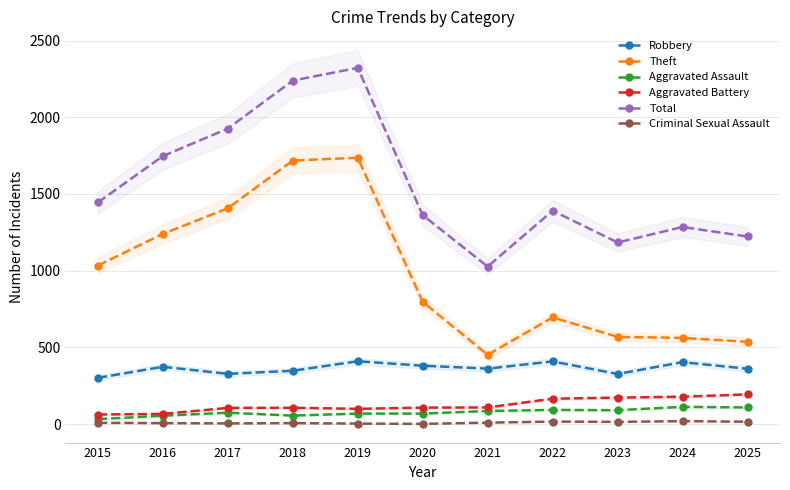

What are all the series names shown in the legend?

Robbery, Theft, Aggravated Assault, Aggravated Battery, Total, Criminal Sexual Assault